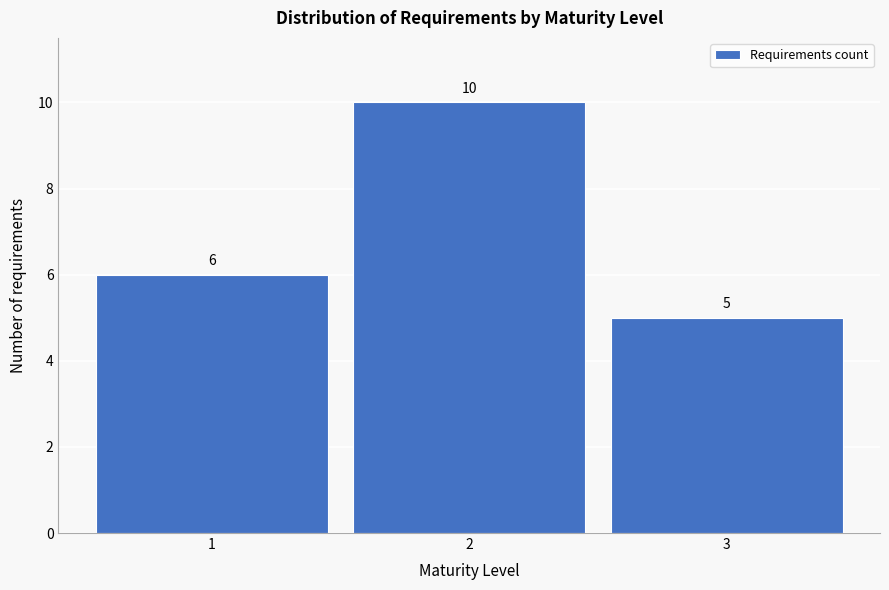

Reading right to left, list all the values displayed in this chart.

3=5	2=10	1=6